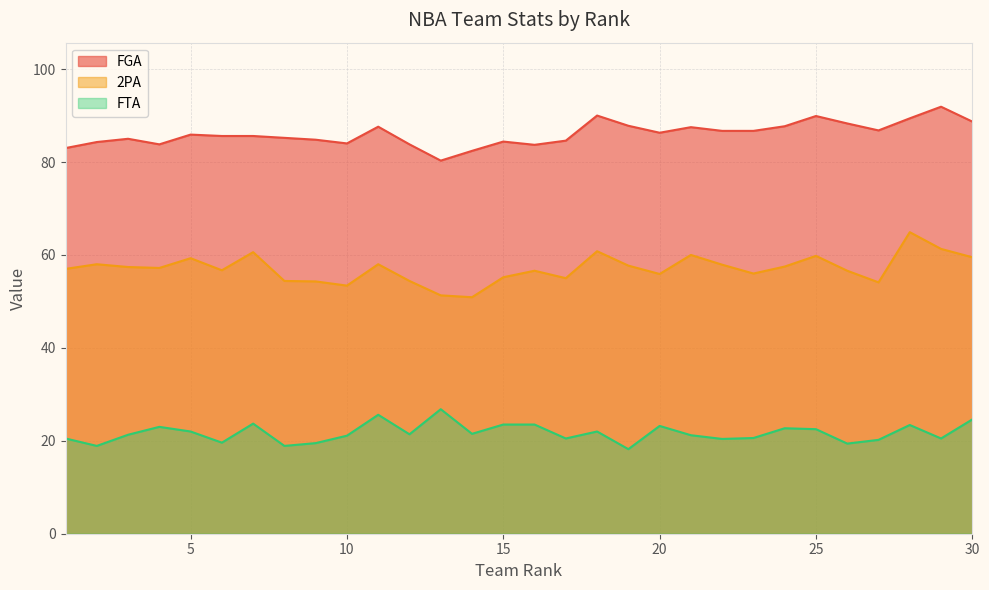

What are all the series names shown in the legend?

FGA, 2PA, FTA